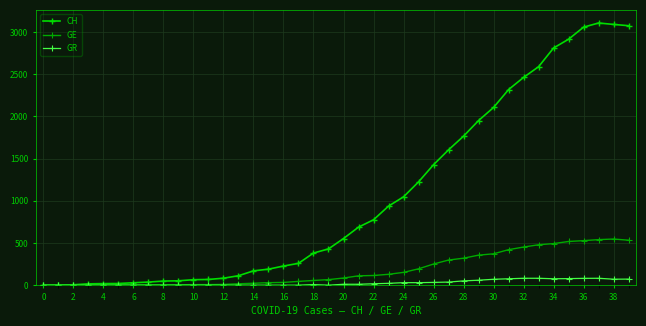

Which series has the largest total across all categories?

CH